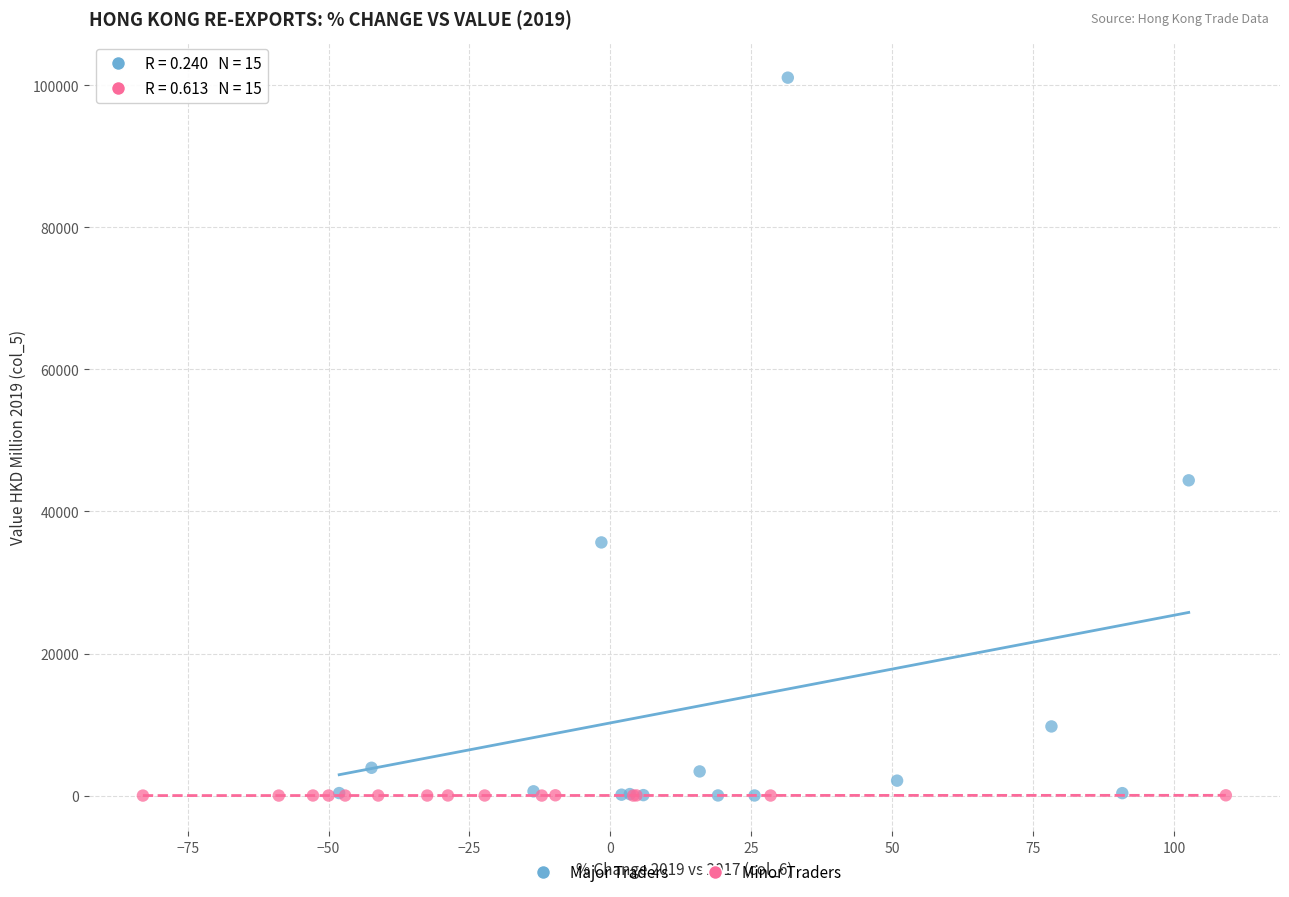

Which series has the widest spread of Y values?

Major Traders